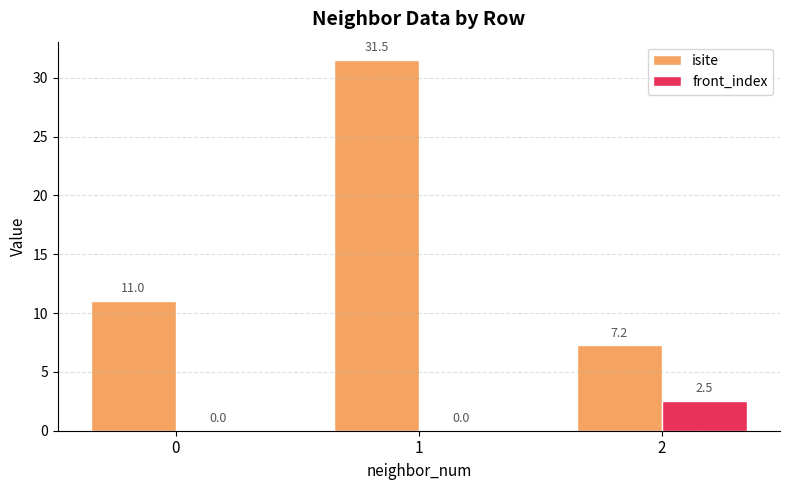

How many distinct data groups are displayed?

2